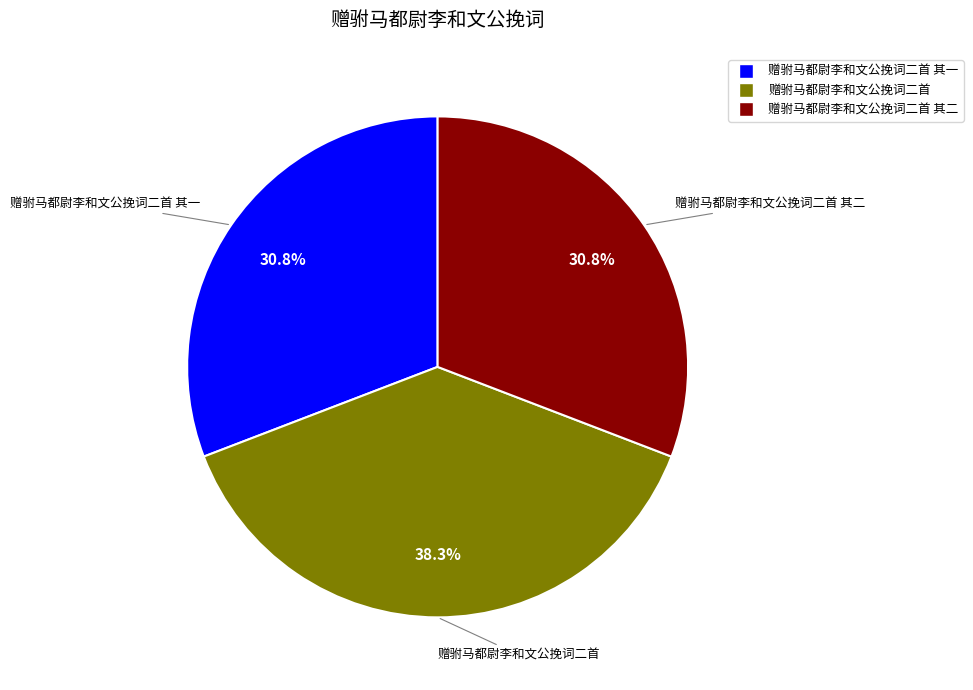

Is there a majority slice in this chart?

No